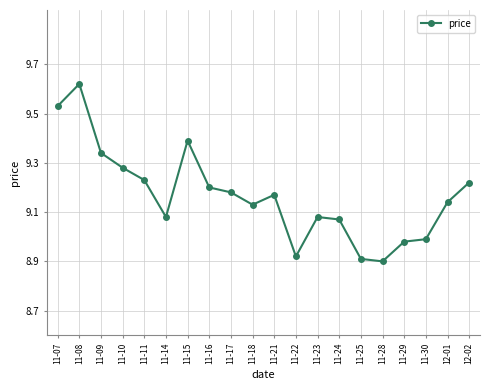

Count the number of values greater than 9.

15